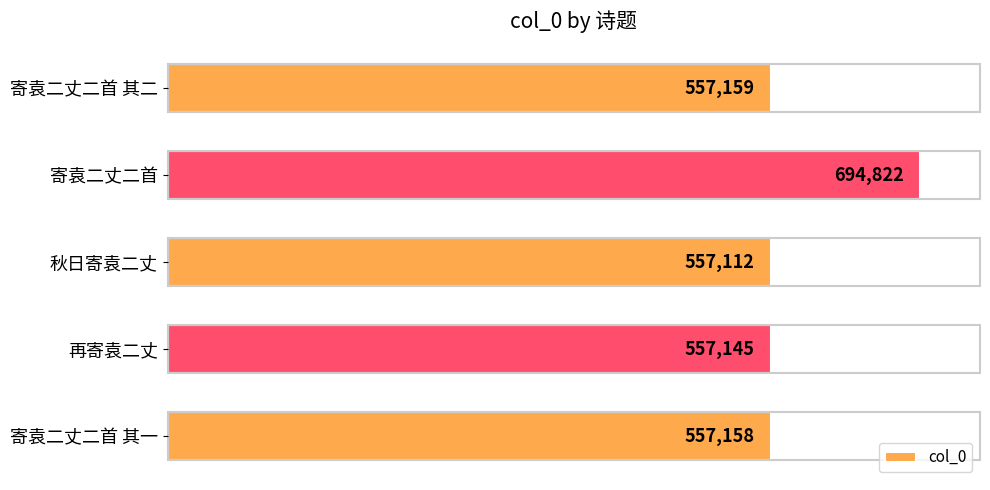

How many data points are less than 557158?

2